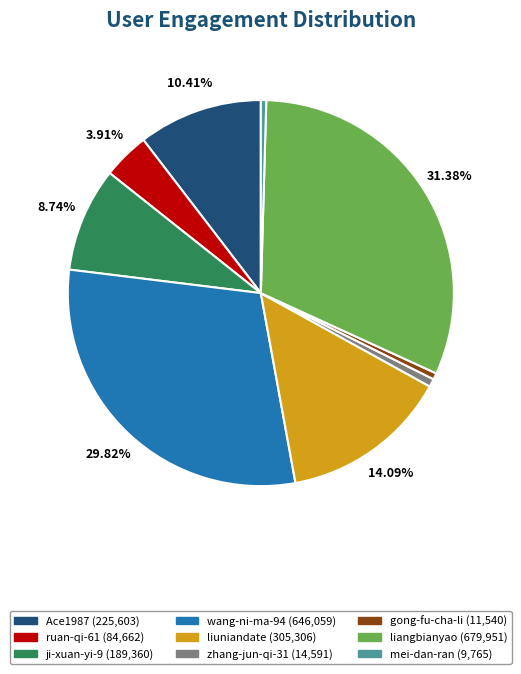

Combined, do Ace1987 and ji-xuan-yi-9 account for over 50%?

No